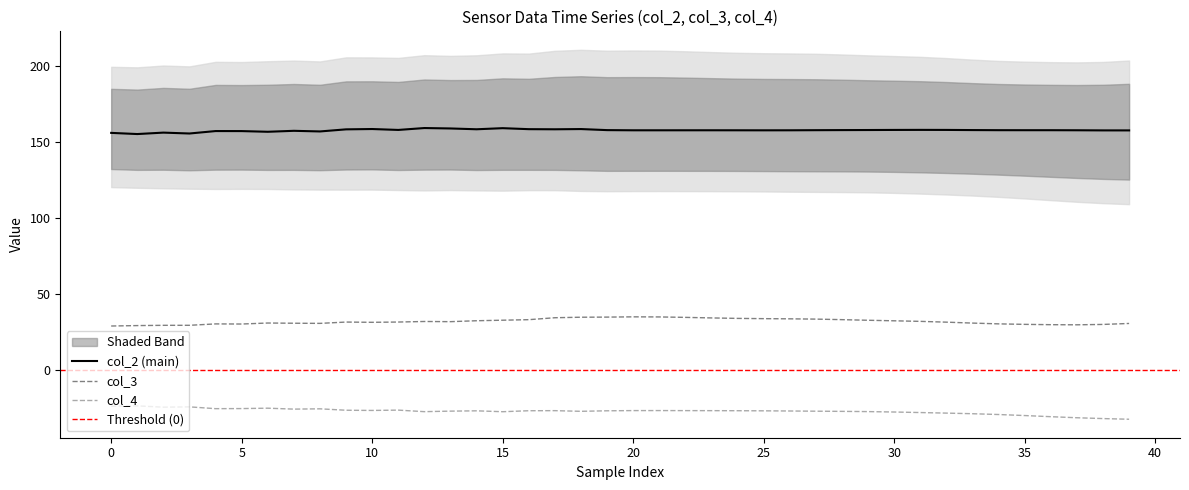

True or false: col_2 and col_4 cross at least once.

False